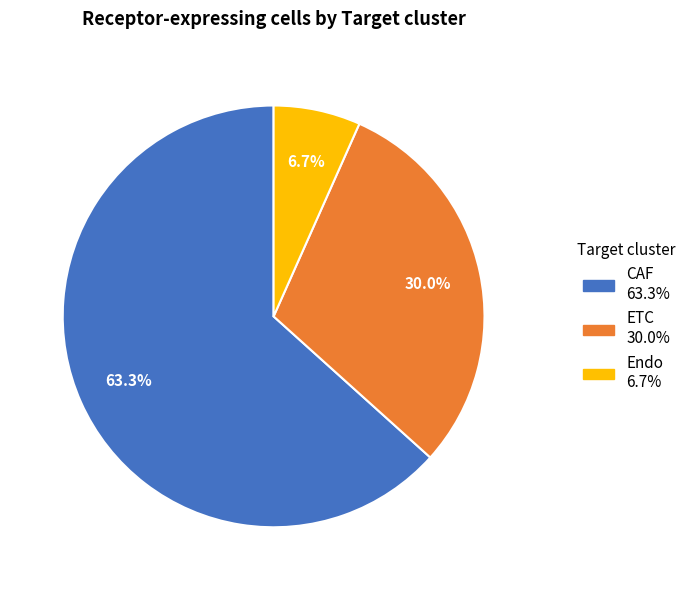

True or false: Endo accounts for 14% of the total.

False